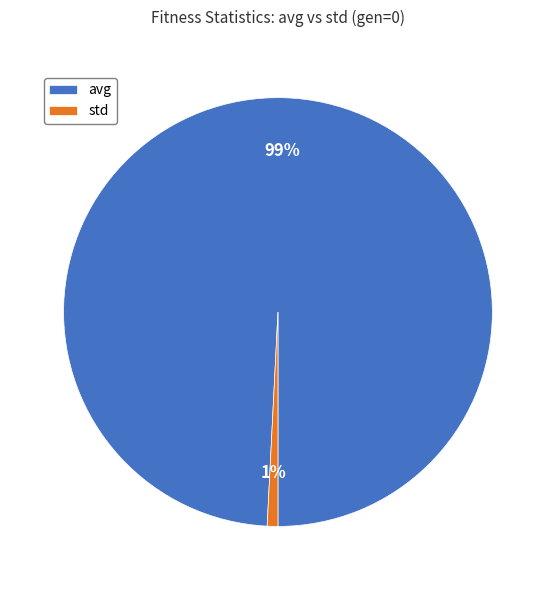

To the nearest percent, what portion does avg represent?

99%